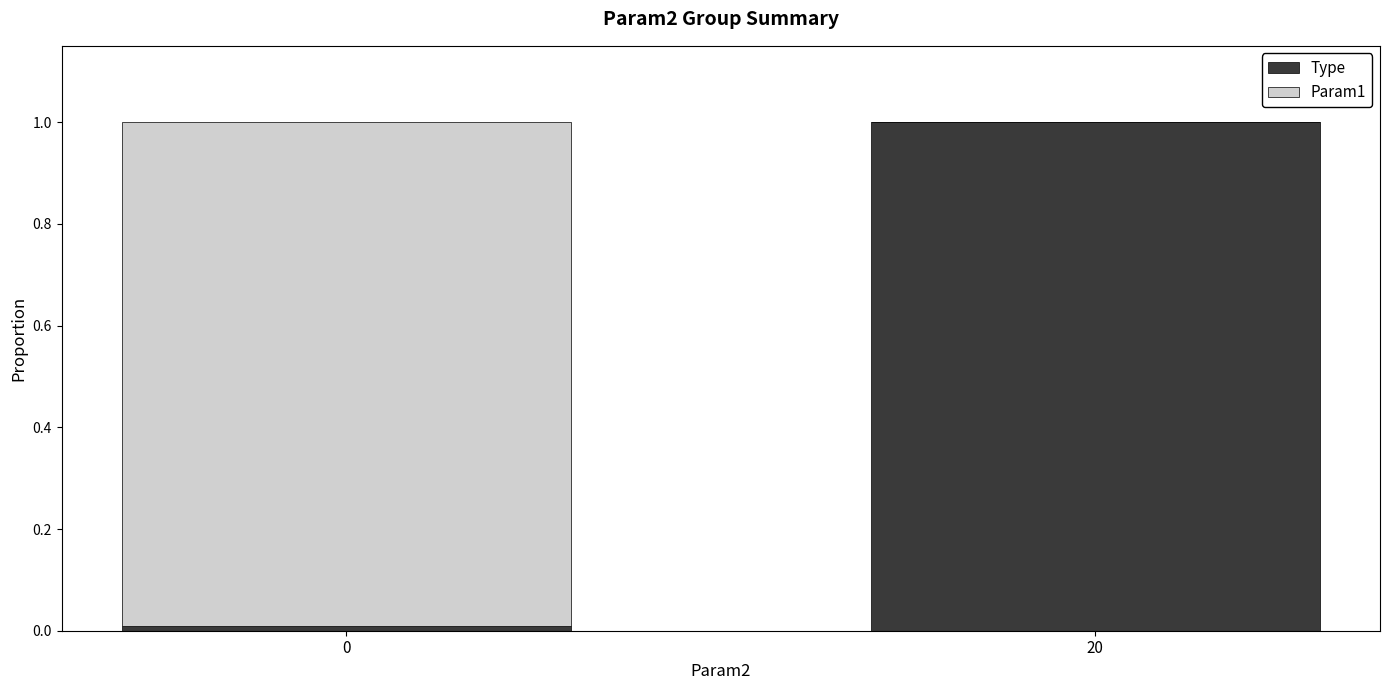

Is it true that Type equals 1.0 at 20?

True